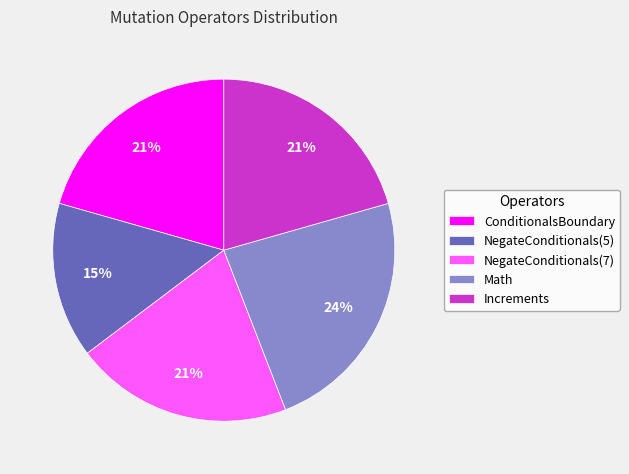

To the nearest percent, what percentage of the pie is NegateConditionals(5)?

15%